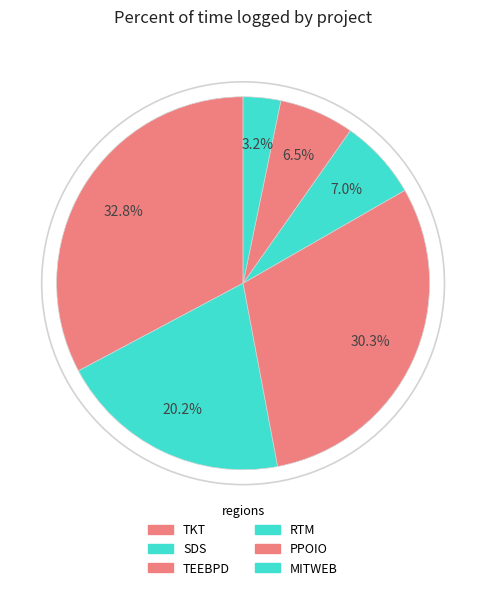

Is MITWEB the majority of the pie?

No